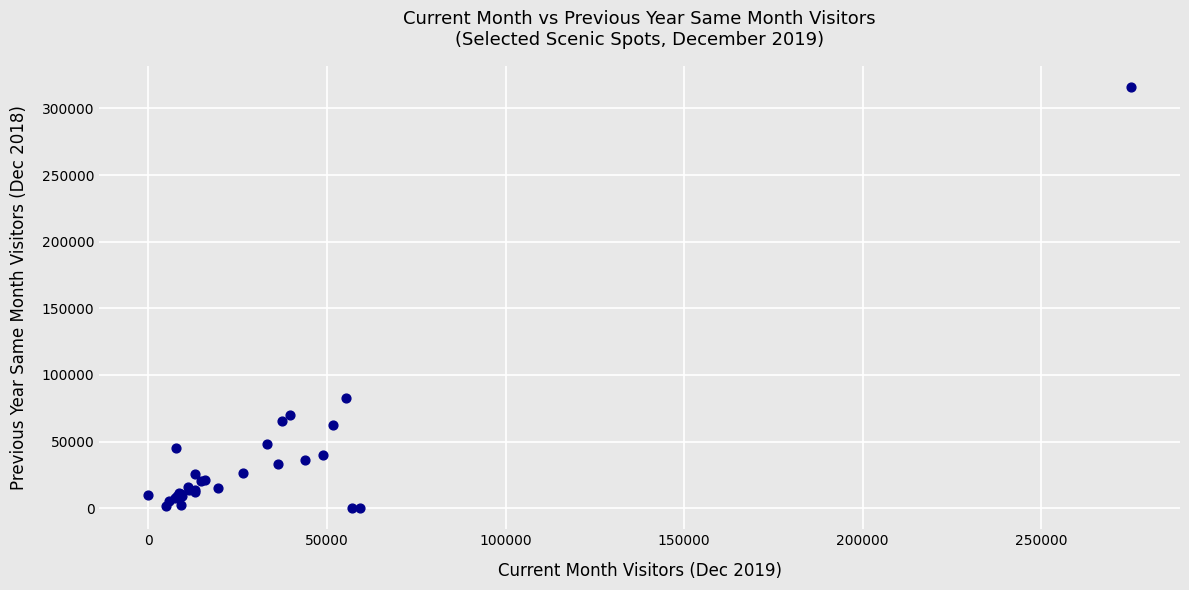

What Y value in the scatter plot is closest to 158144?

82510